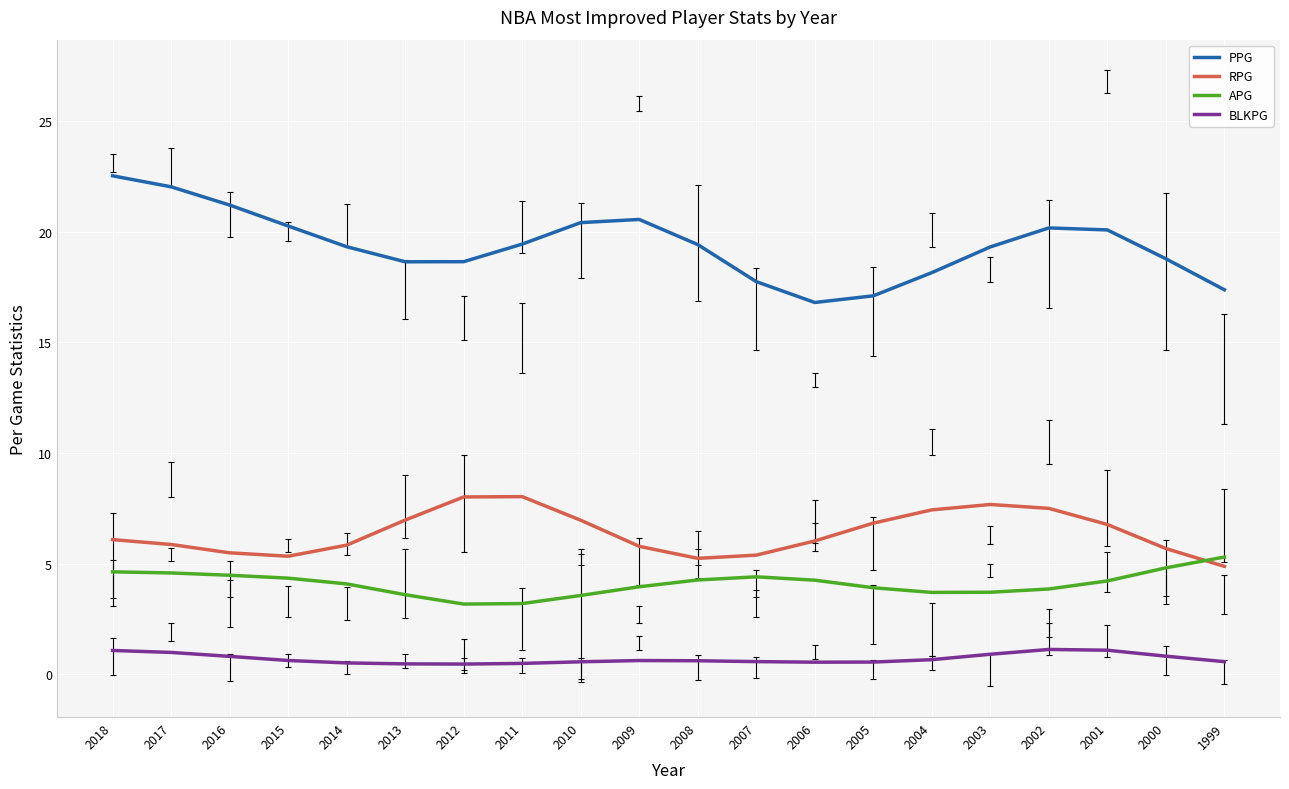

Is the value of RPG at 2006 greater than the value of APG at 2005?

Yes